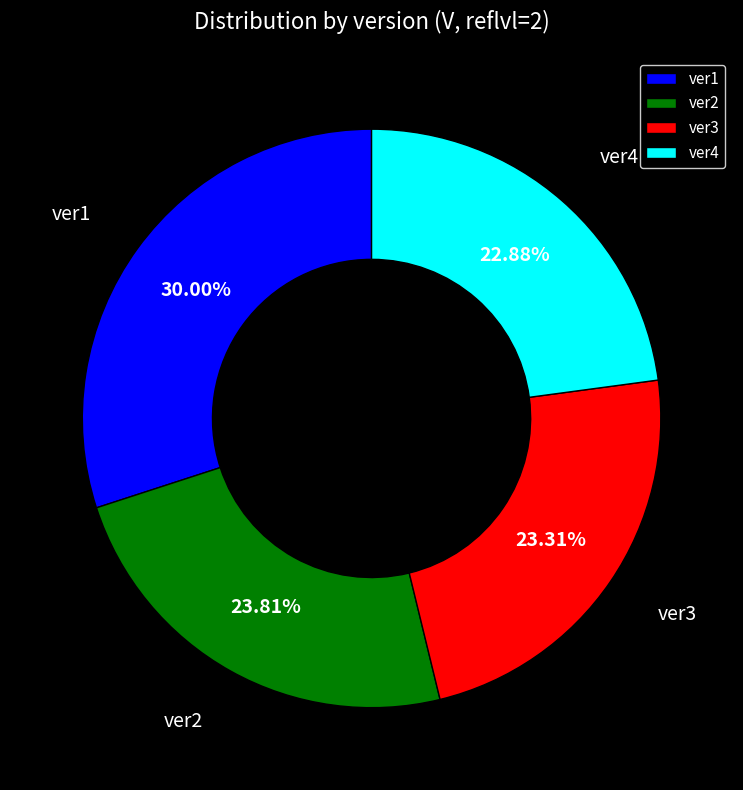

Is ver3 the majority of the pie?

No